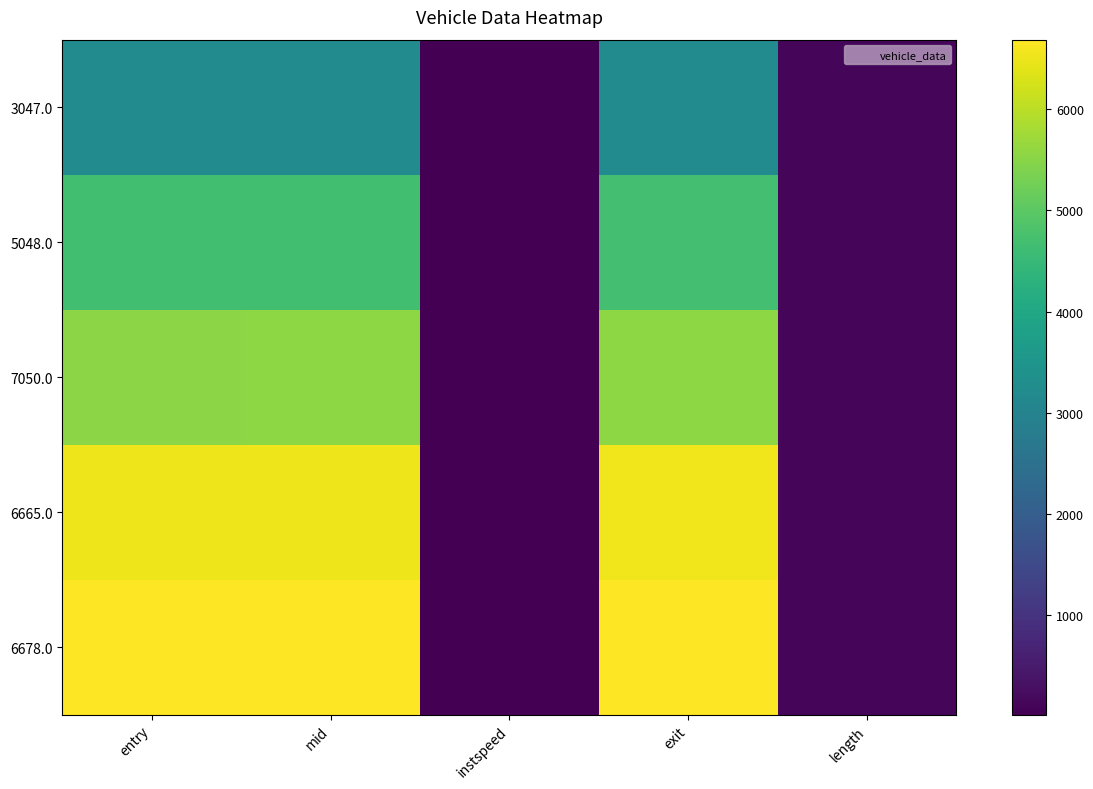

What is the total value across all series at entry?

26648.4